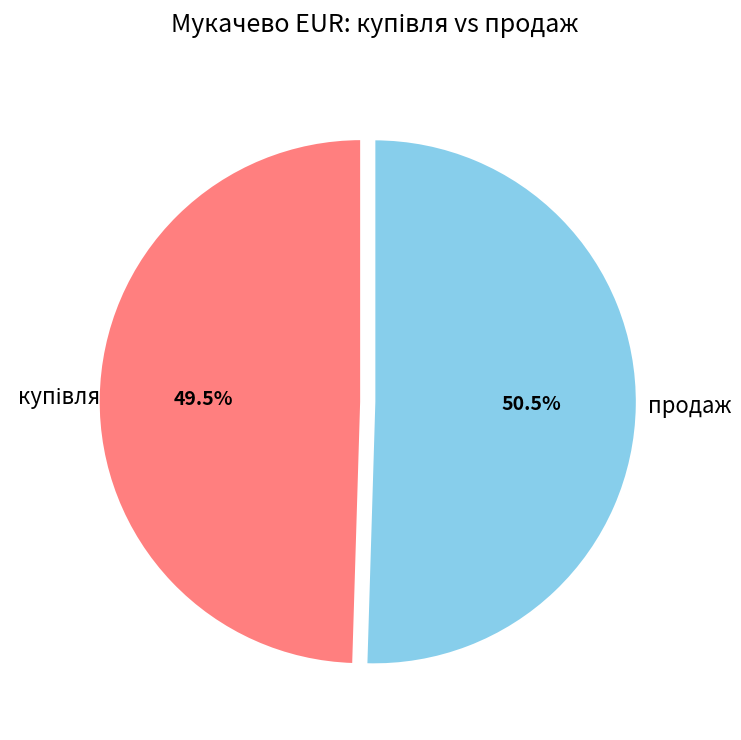

How many slices are in this pie chart?

2